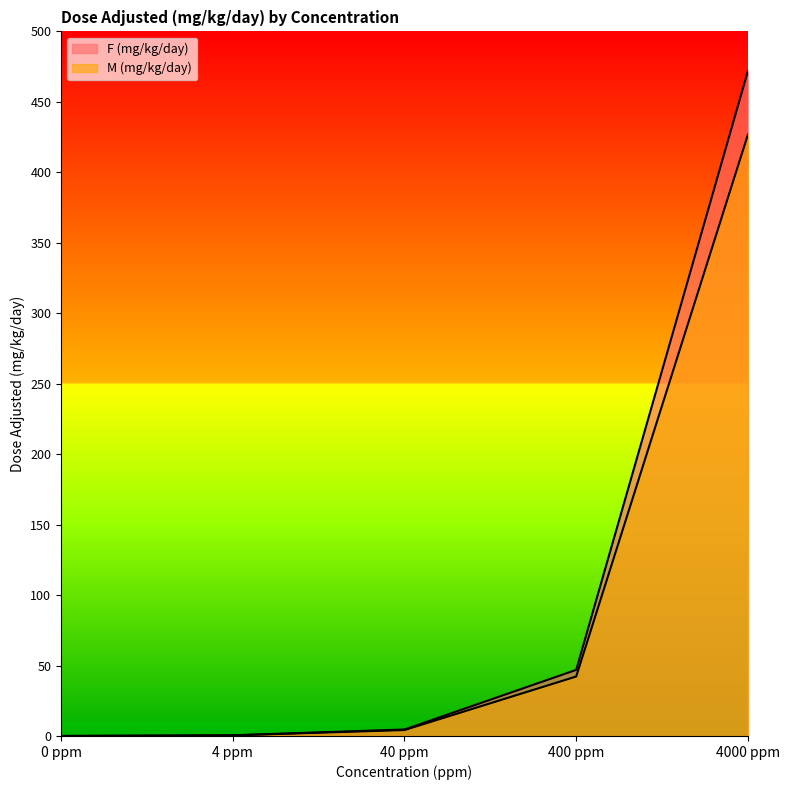

How many values in F (mg/kg/day) are above zero?

4